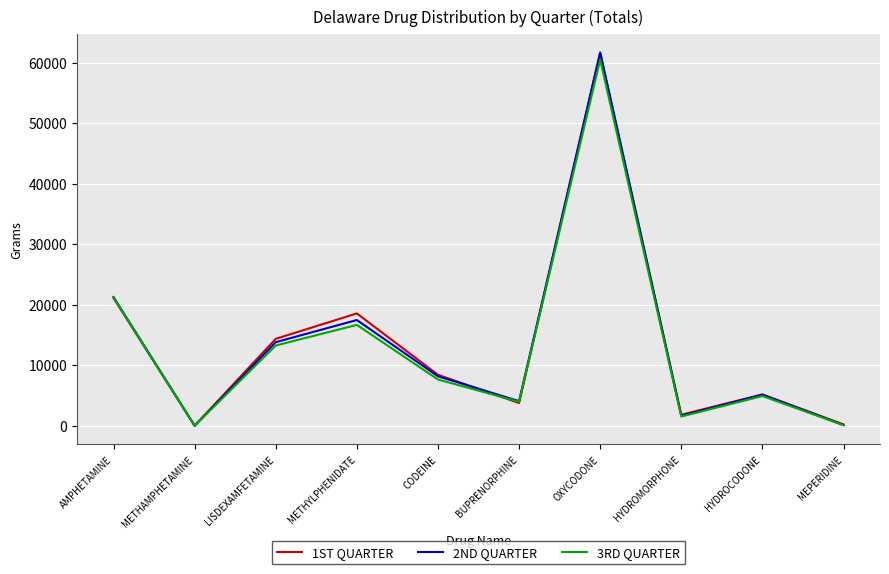

Is it true that 2ND QUARTER equals 29157.9 at AMPHETAMINE?

False